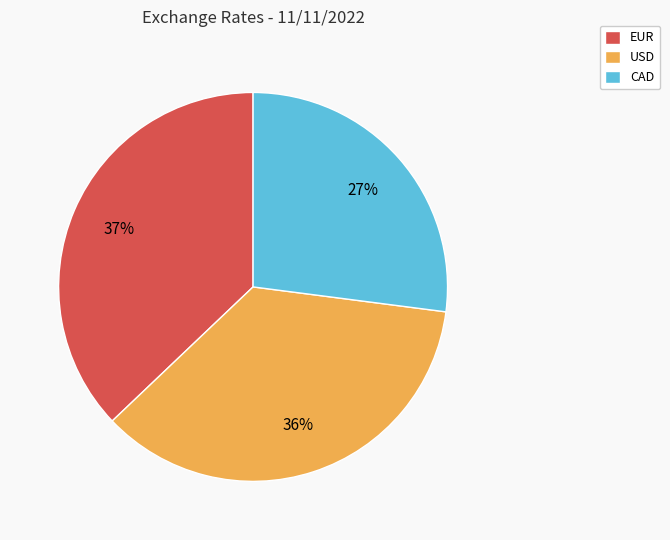

Do EUR and USD together represent more than half of the pie?

Yes